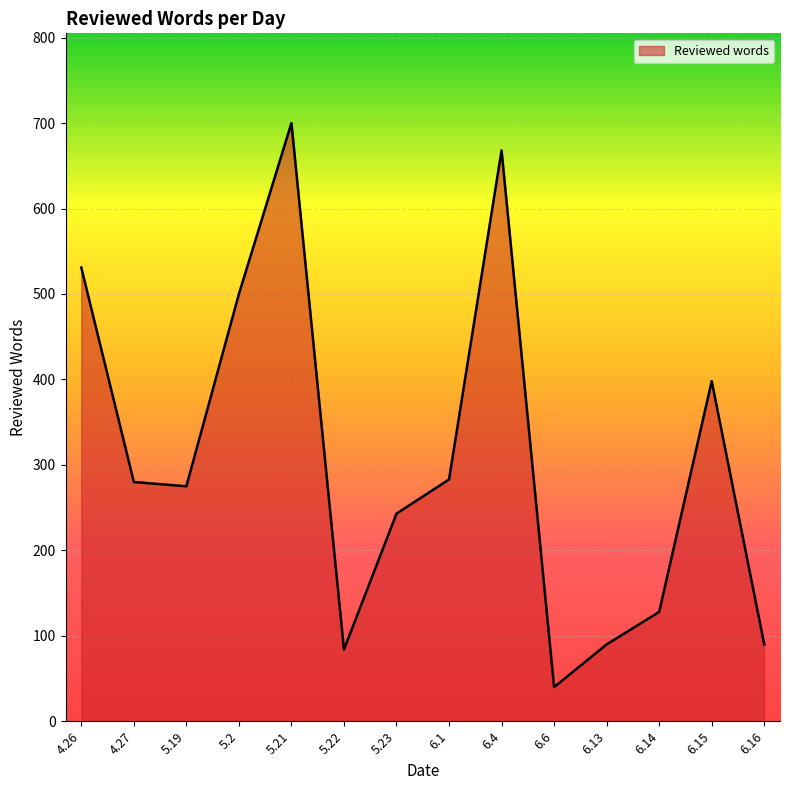

What is the smallest value displayed?

40